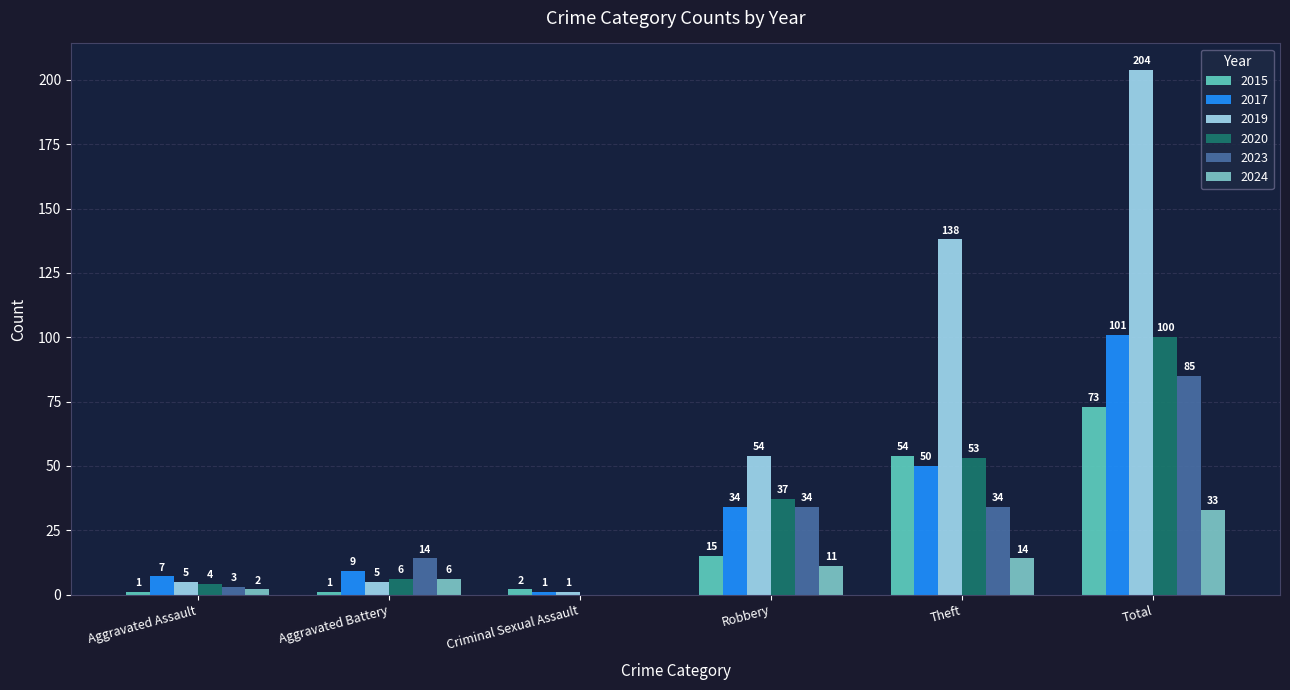

How many groups of bars are there?

6